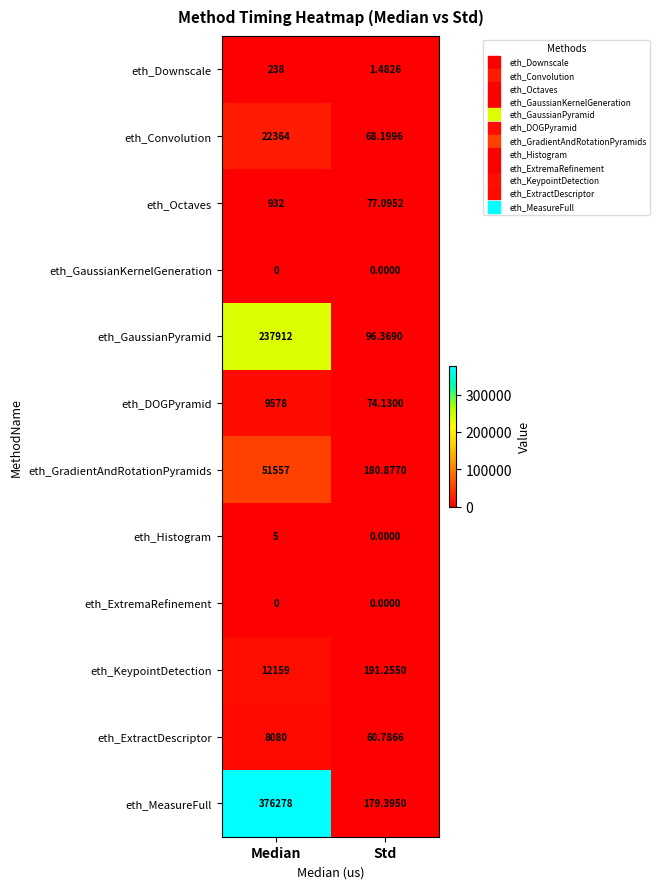

Which series has the widest spread of values?

eth_MeasureFull